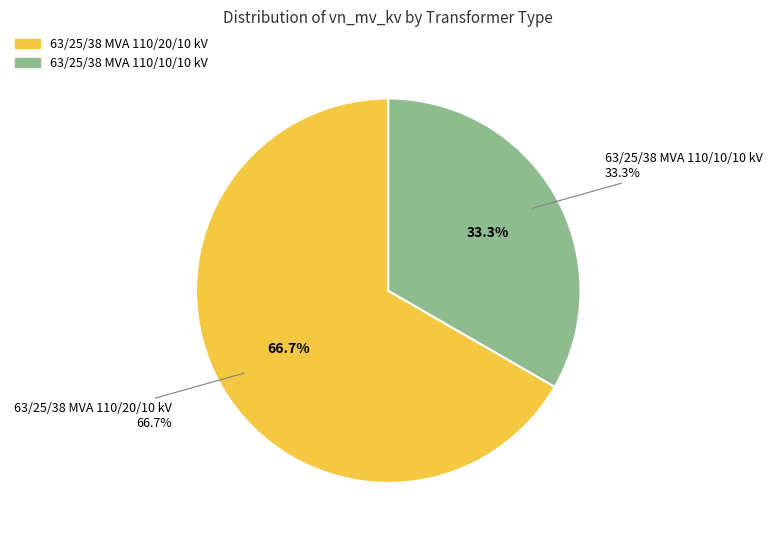

Which category accounts for the majority?

63/25/38 MVA 110/20/10 kV